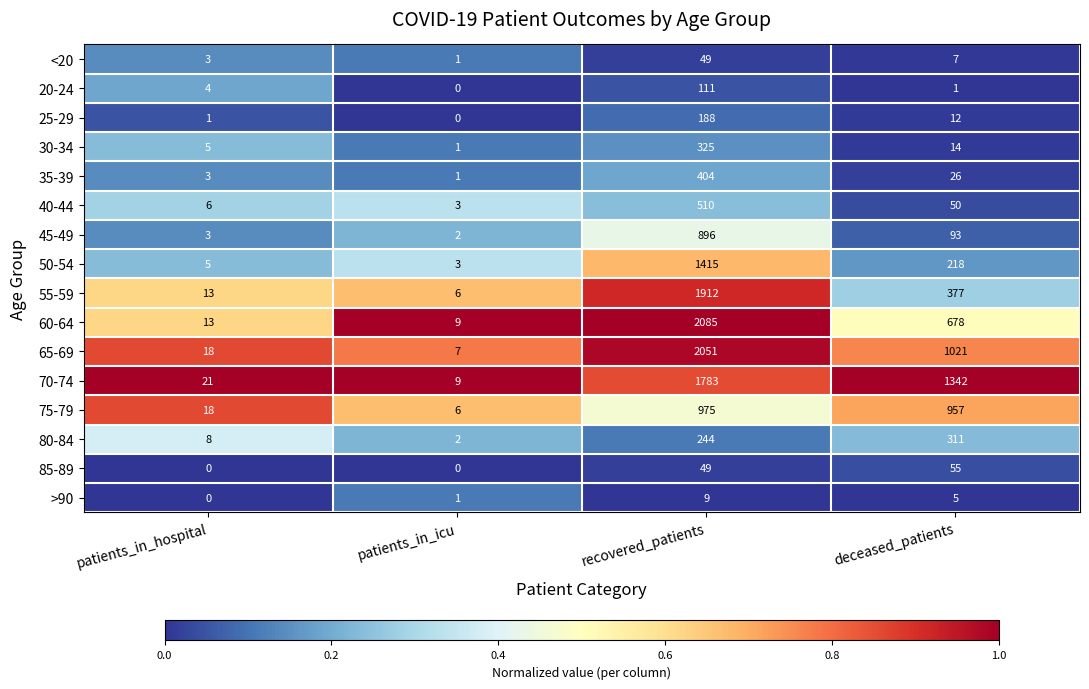

How many data points does each series have?

4